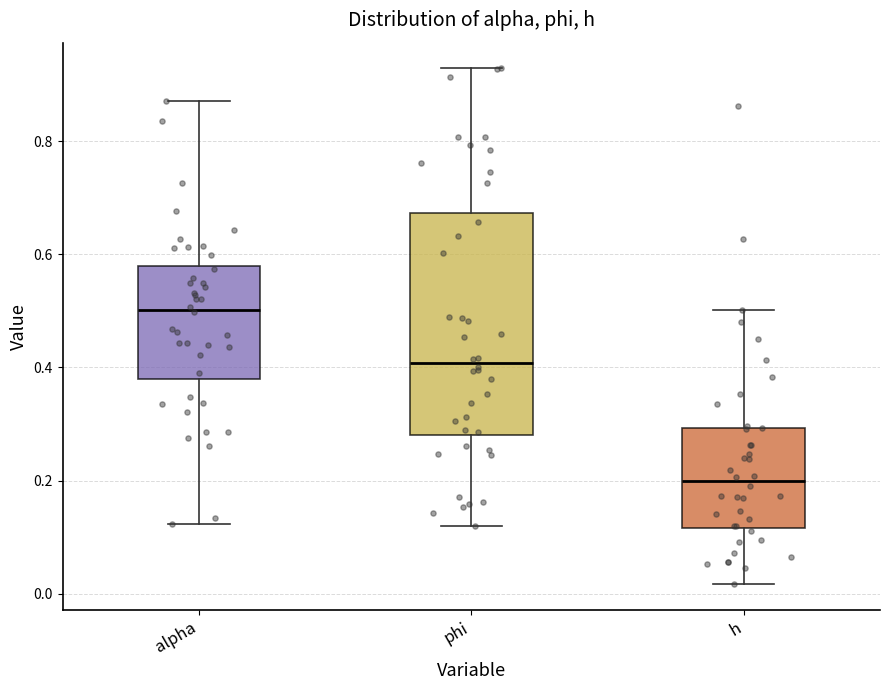

Reading left to right, transcribe this box plot: for each box, give where its median line is, the range the box spans, and where its two whiskers end, as read against the y-axis. The values are not printed on the chart, so give them approximately, as read against the axis.

alpha: median 0.50, box 0.38 to 0.58, whiskers 0.12 to 0.88
phi: median 0.40, box 0.28 to 0.68, whiskers 0.12 to 0.92
h: median 0.20, box 0.12 to 0.30, whiskers 0.02 to 0.50